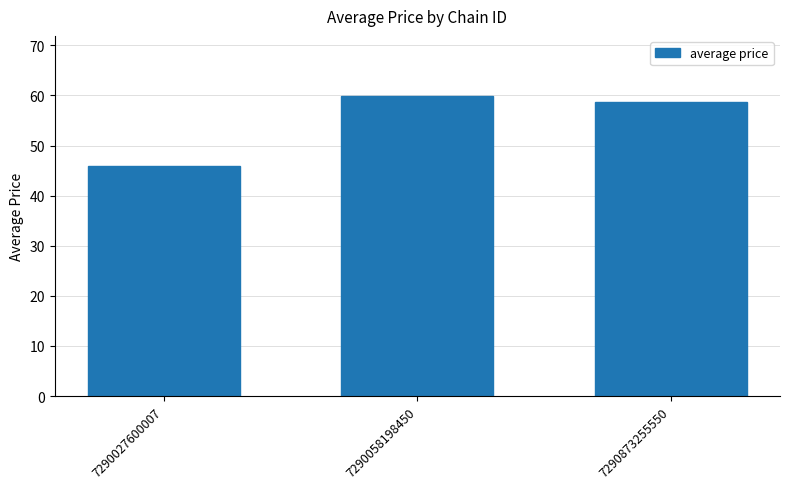

Is it true that the value at 7290873255550 is 58.7?

True